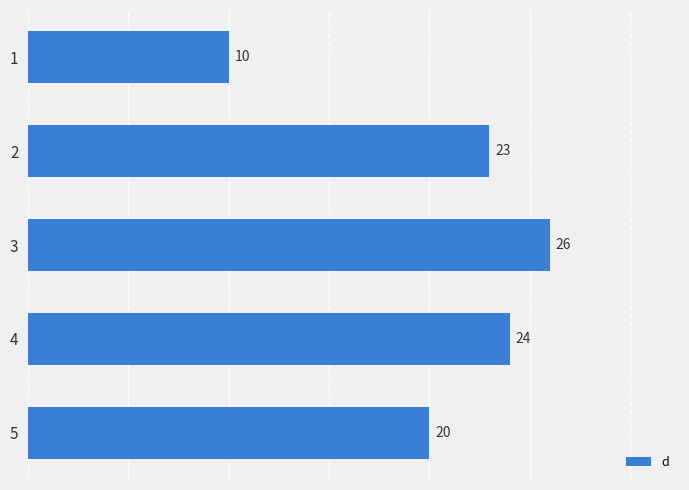

What is the average value?

21